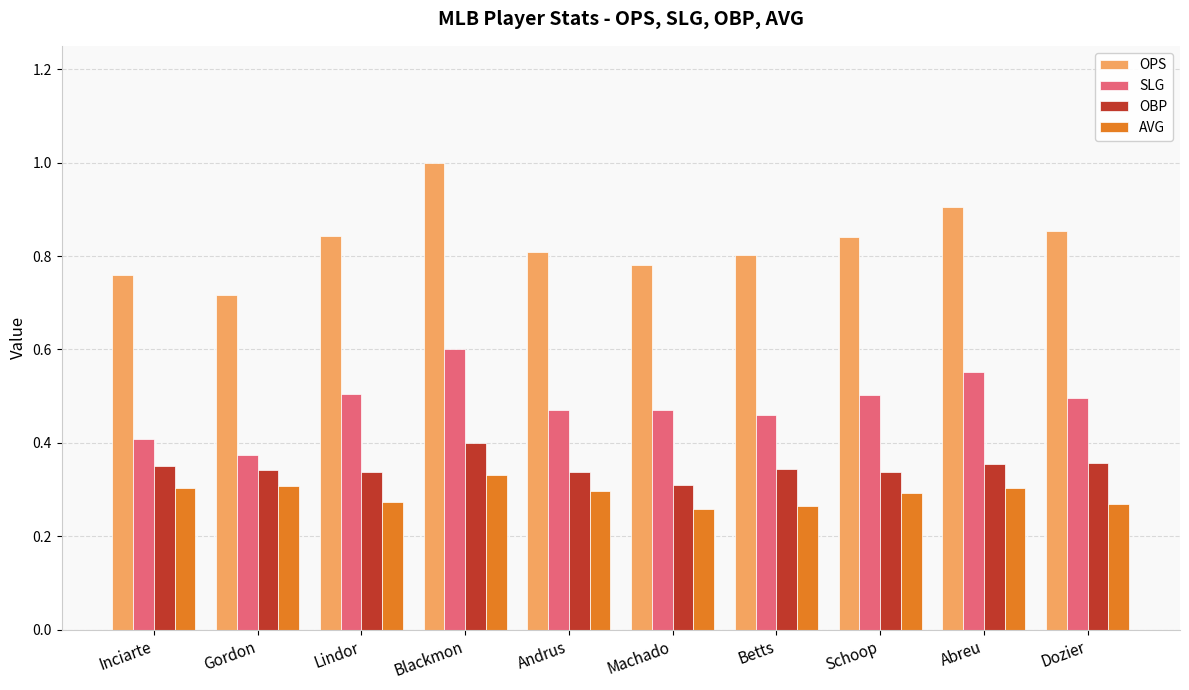

Between Gordon and Blackmon, which series saw the biggest shift?

OPS